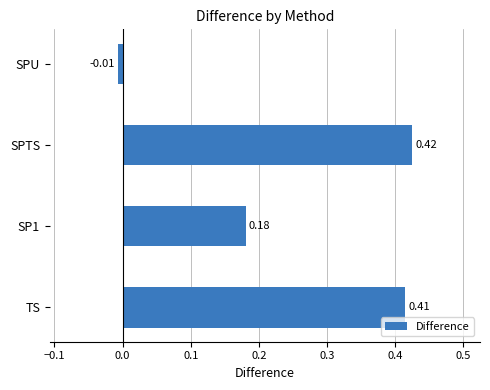

Does the chart contain stacked bars?

No